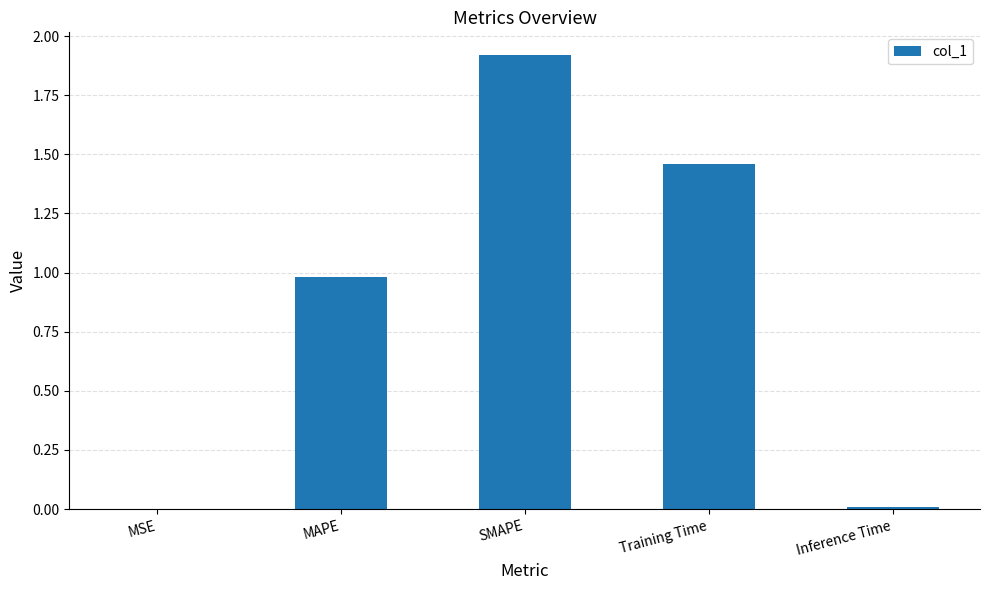

What is the maximum value shown in the chart?

1.9